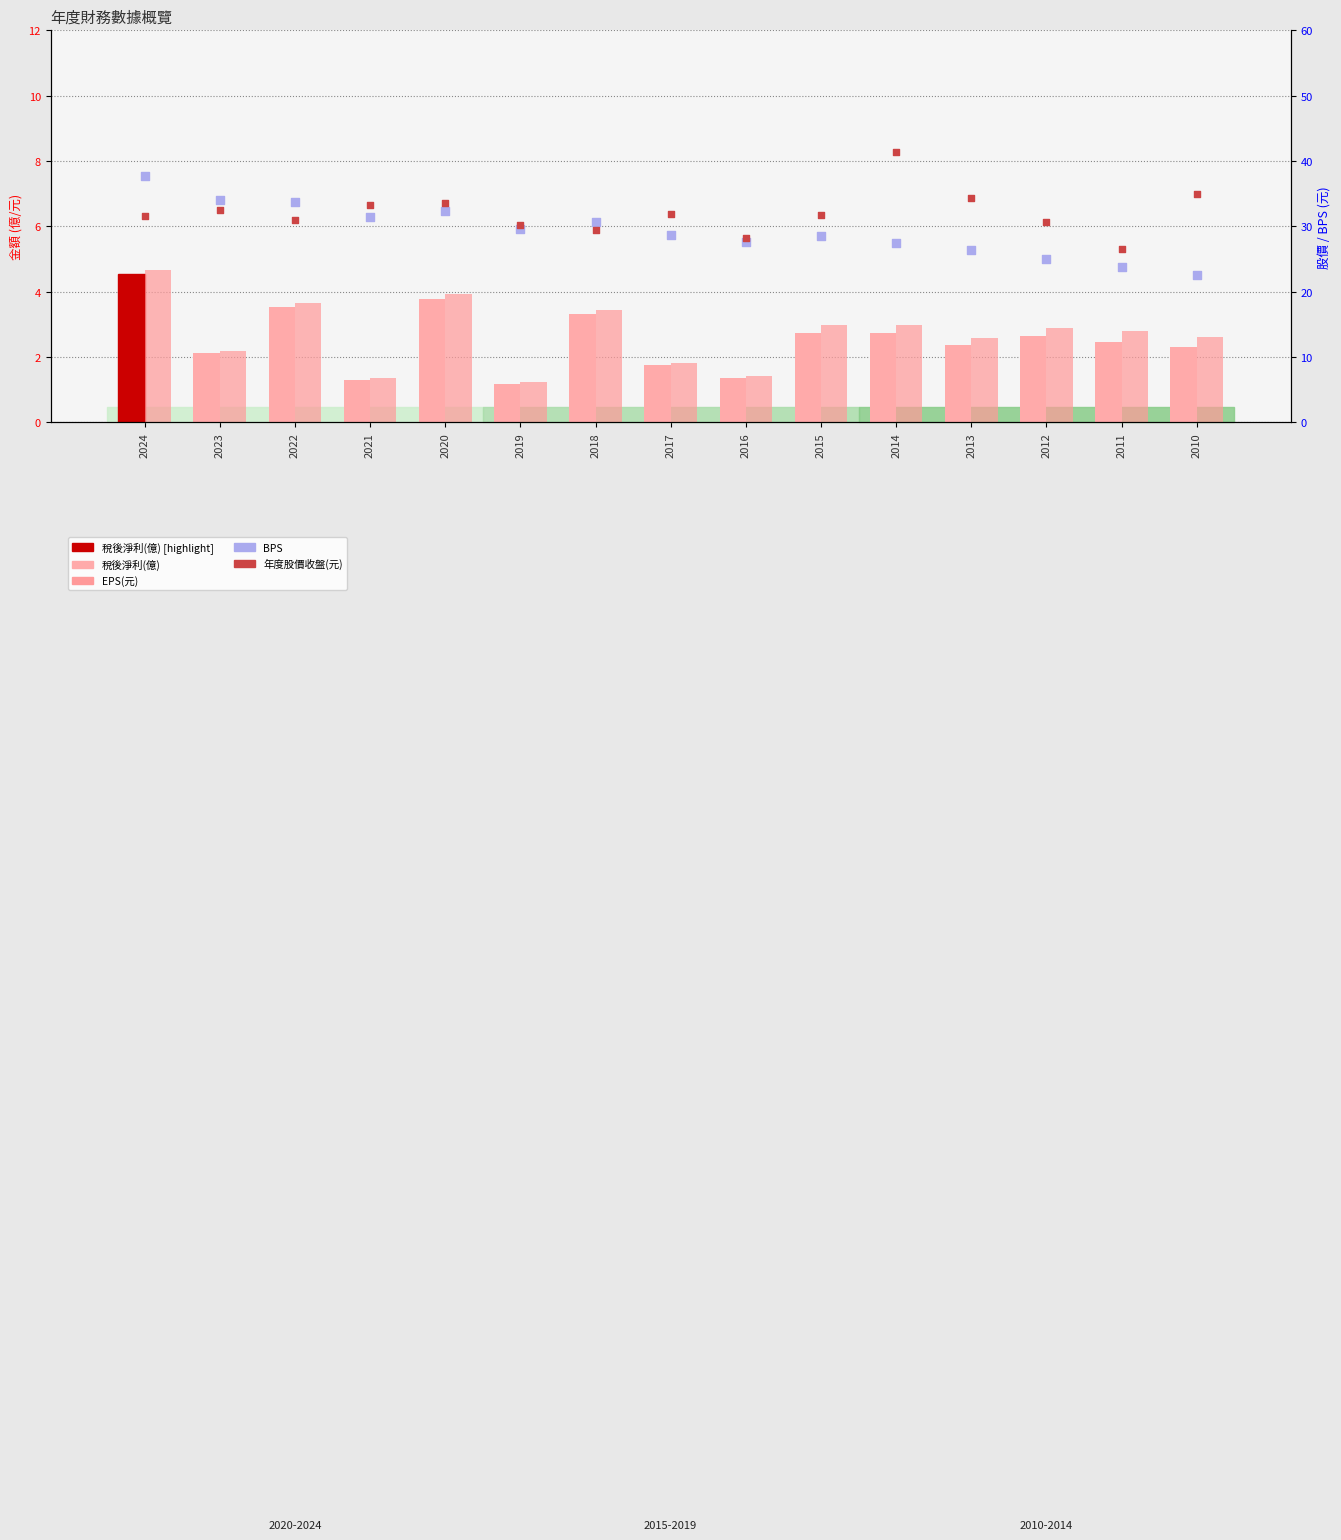

Which series has the largest total across all categories?

年度股價收盤(元)